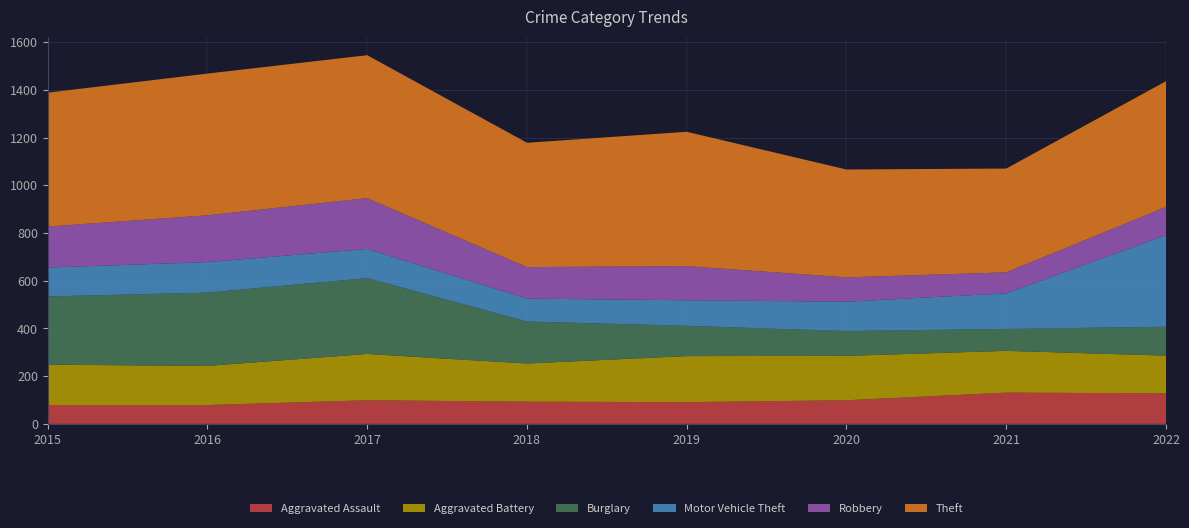

Reading left to right, what are all the values shown in this chart?

Aggravated Assault: 2015=79	2016=79	2017=99	2018=93	2019=91	2020=99	2021=131	2022=128
Aggravated Battery: 2015=169	2016=164	2017=194	2018=160	2019=193	2020=186	2021=175	2022=158
Burglary: 2015=286	2016=307	2017=318	2018=176	2019=127	2020=104	2021=92	2022=121
Motor Vehicle Theft: 2015=121	2016=128	2017=122	2018=96	2019=107	2020=123	2021=149	2022=384
Robbery: 2015=172	2016=196	2017=213	2018=132	2019=143	2020=102	2021=88	2022=118
Theft: 2015=561	2016=594	2017=599	2018=521	2019=563	2020=452	2021=435	2022=527